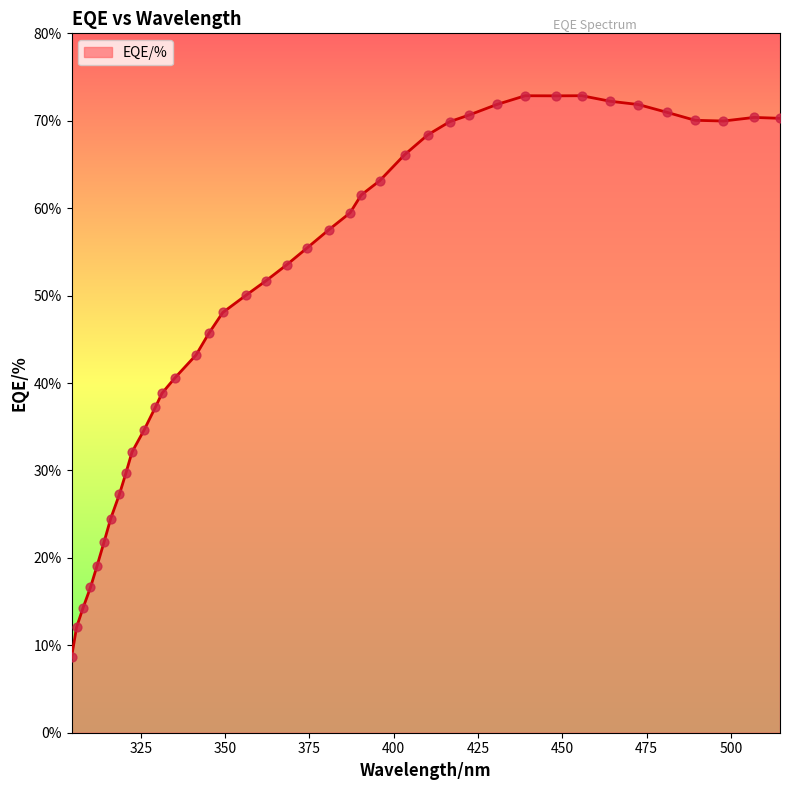

What is the greatest value displayed?

72.9